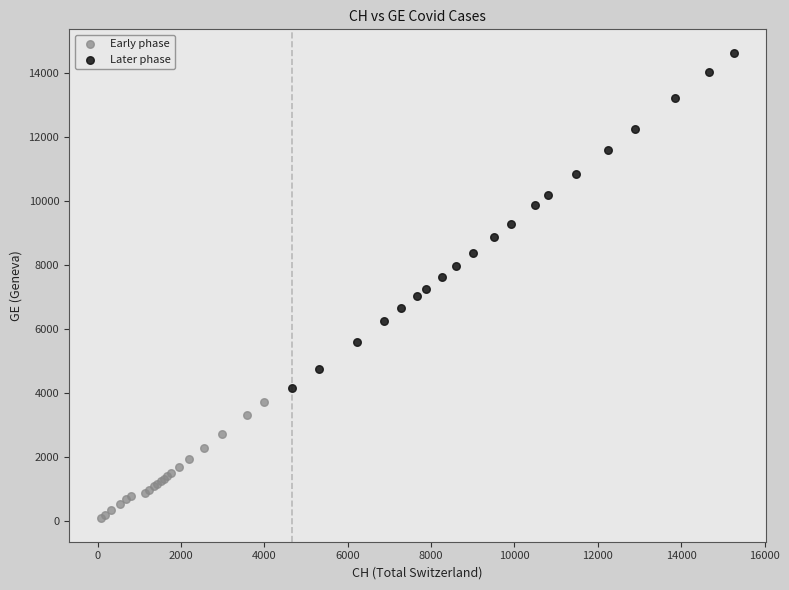

Which series reaches the minimum Y coordinate?

Early phase